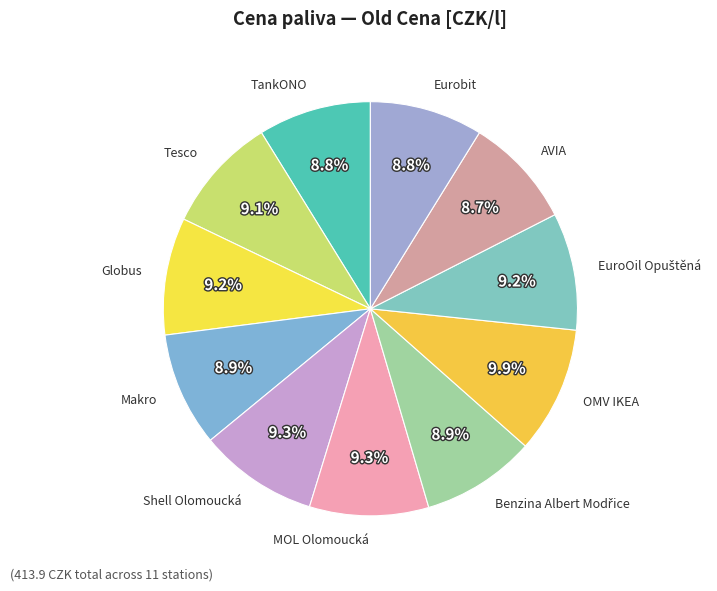

What is the largest slice in the pie chart?

OMV IKEA